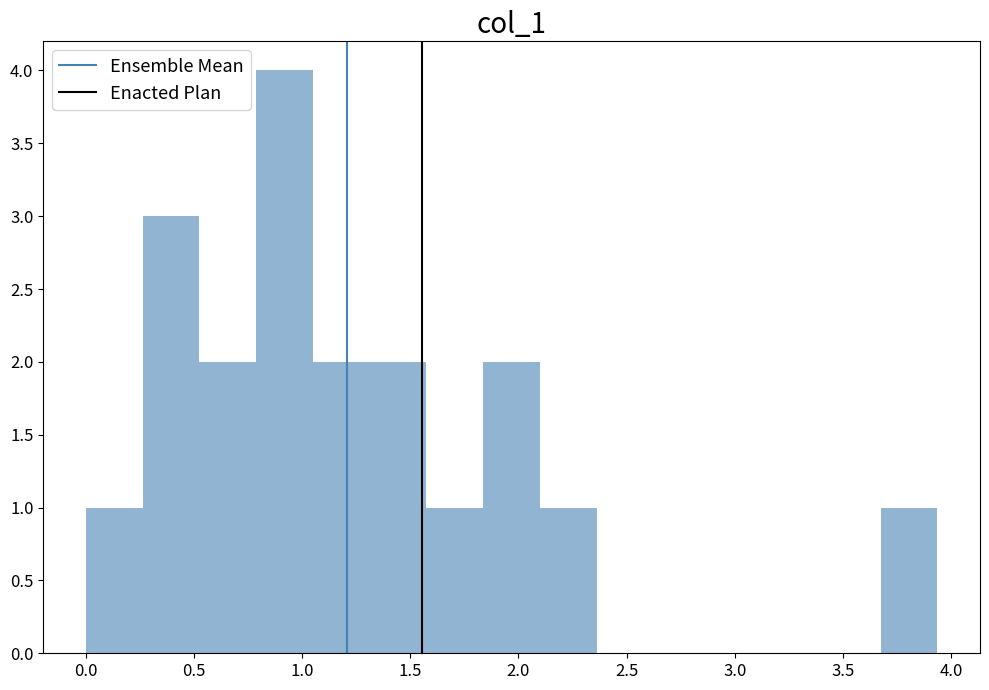

Which range on the x-axis has the tallest bar?

0.80 to 1.05